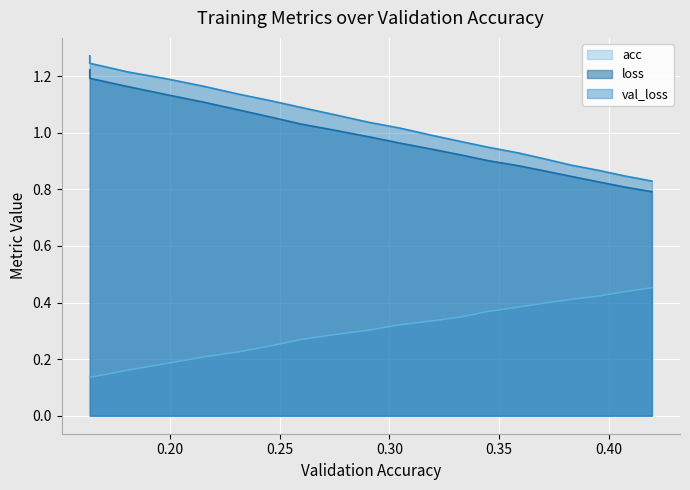

What is the label of the 10th point from the left?

0.29040409263764067